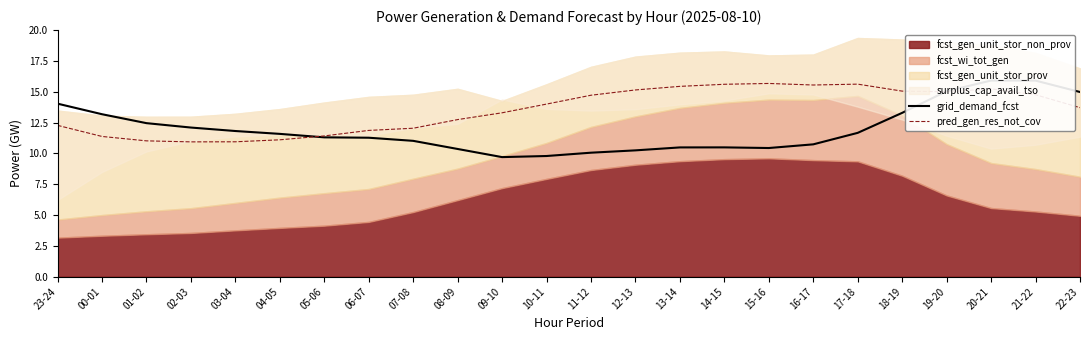

At which label does pred_gen_res_not_cov first exceed 13?

09-10